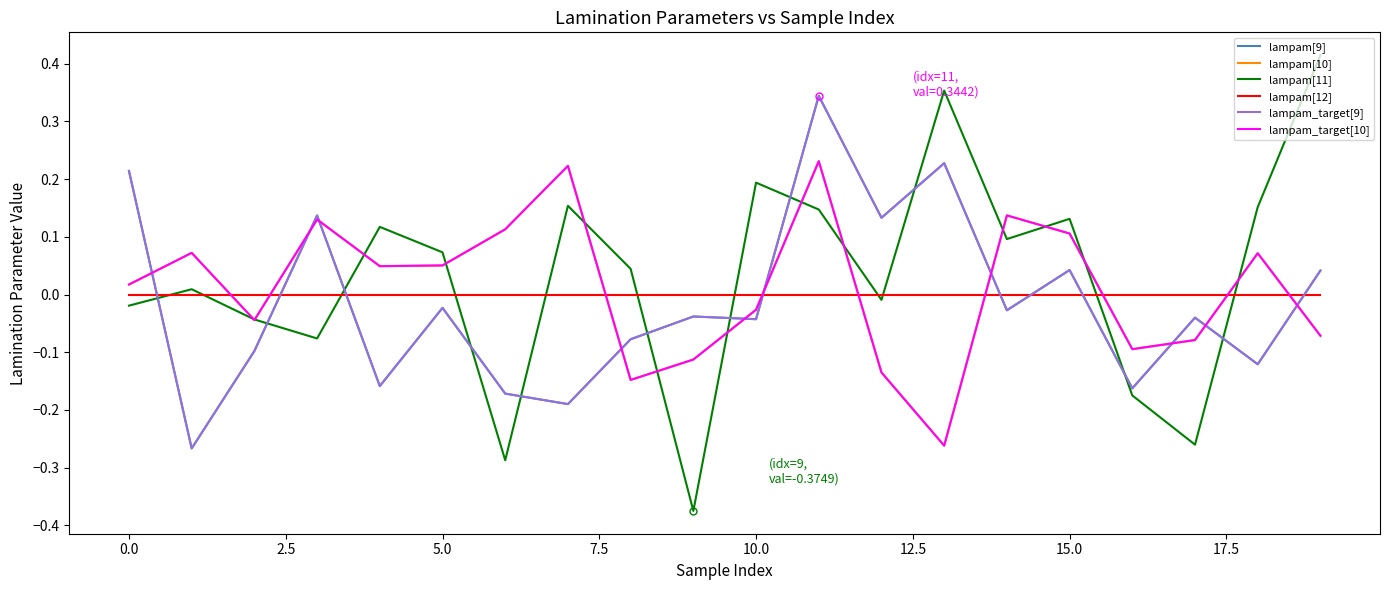

Does the chart have visible grid lines?

No